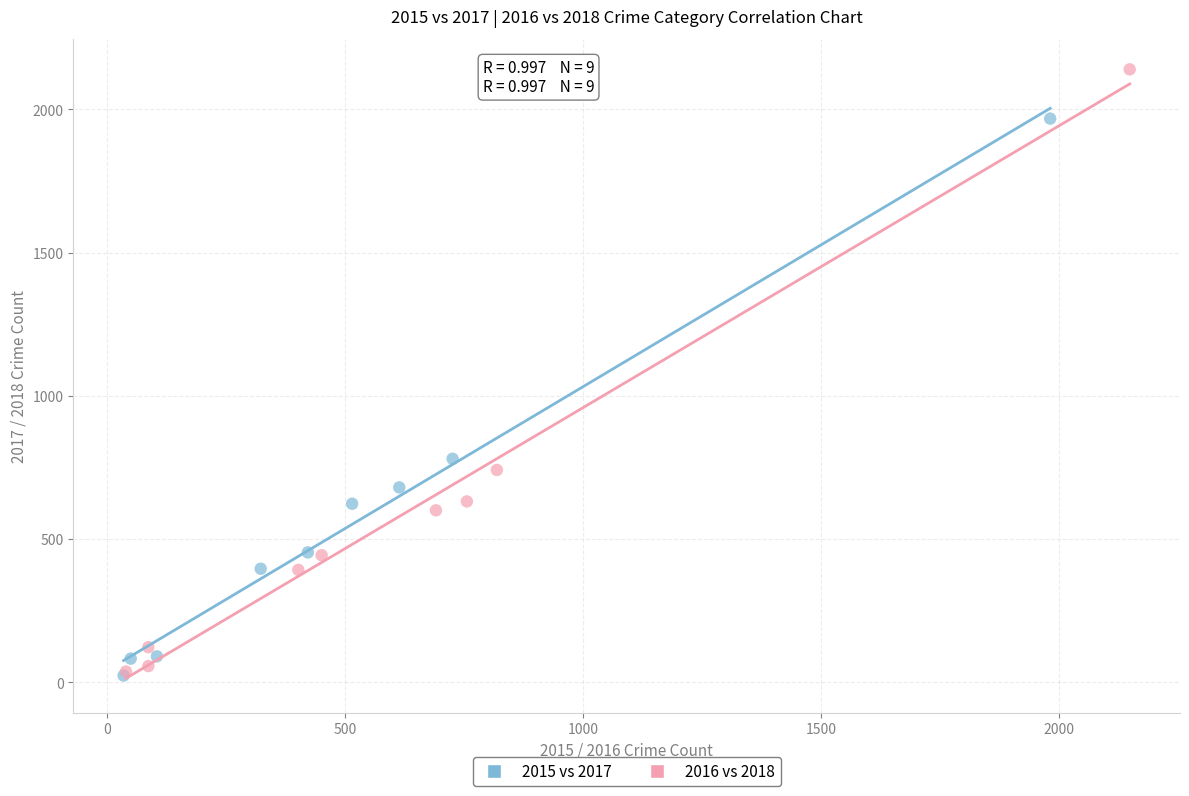

Which series contains the highest Y value?

2016 vs 2018